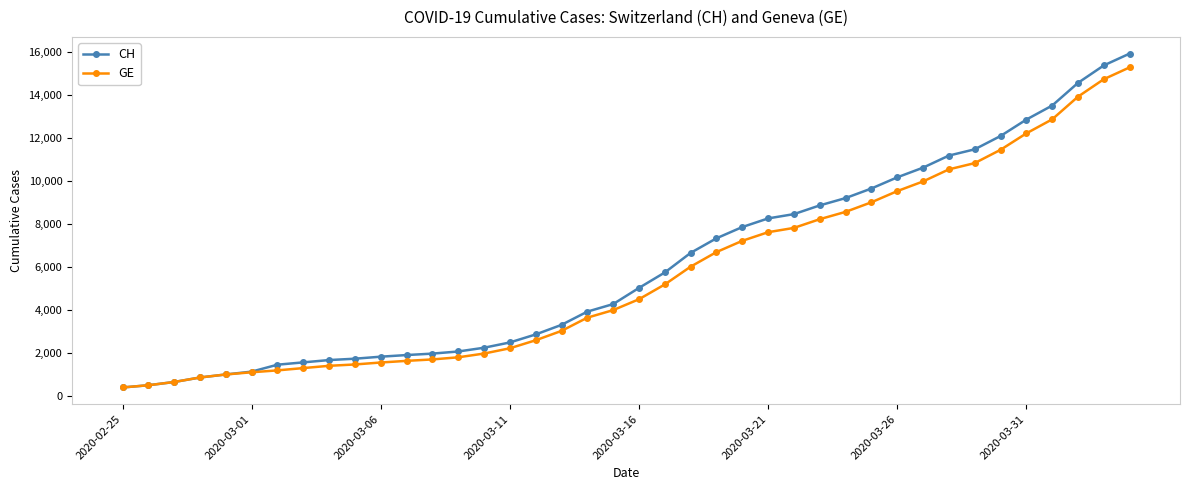

Which series has the widest spread of values?

CH